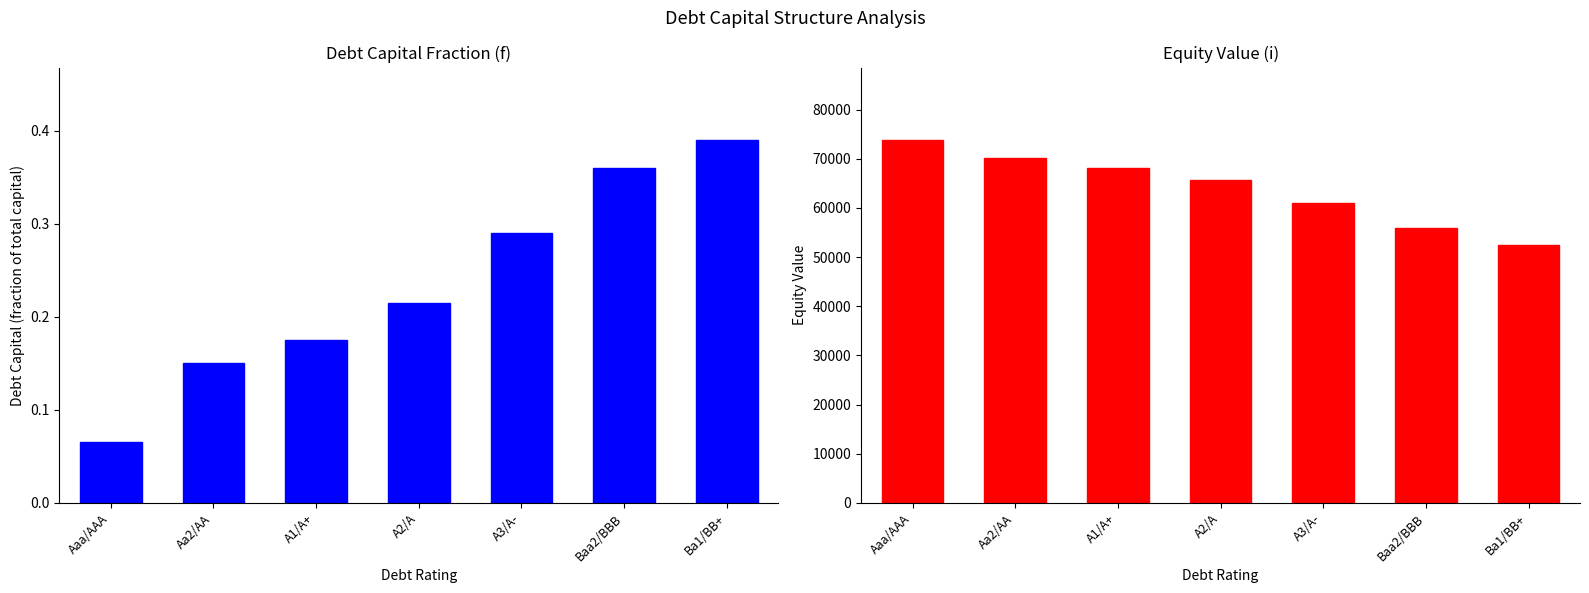

What are all the series names shown in the legend?

debt_capital, equity_value